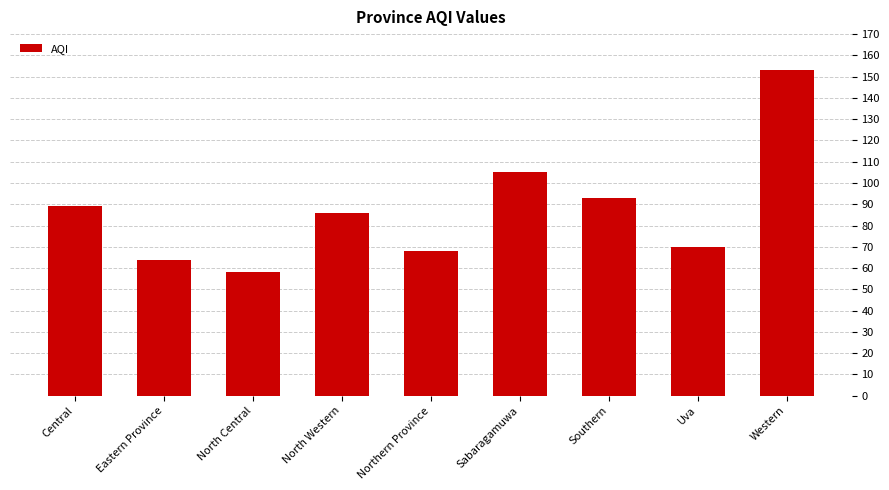

Is it true that the value at Uva is 39?

False